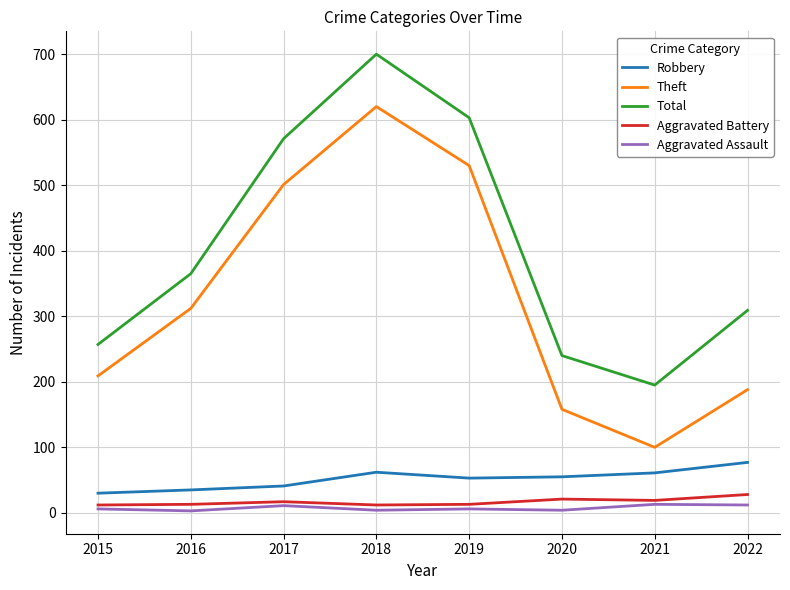

Count the number of categories in the chart.

8